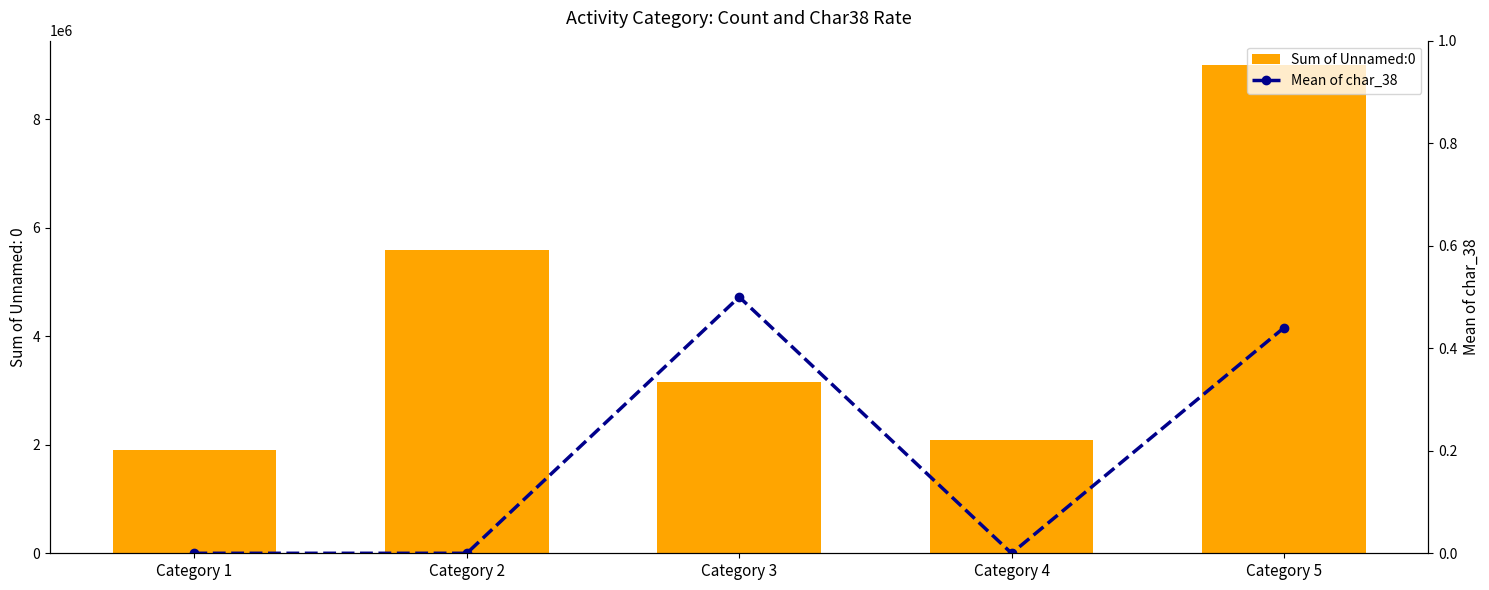

At how many categories does at least one series exceed 415703?

5